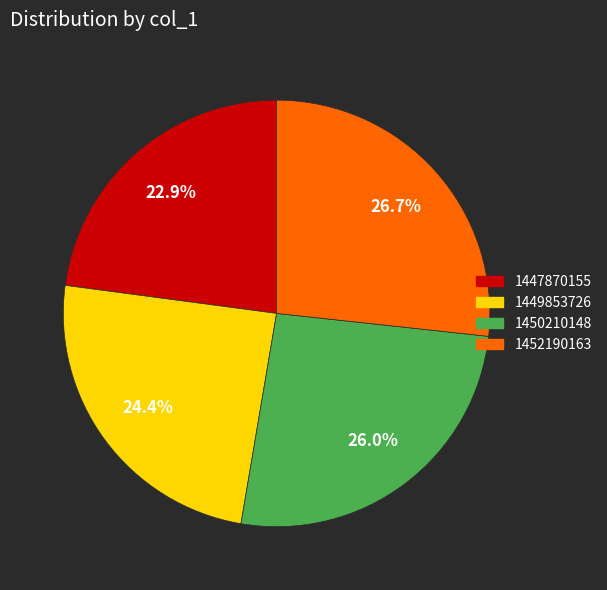

The 1449853726 slice represents 24% of the pie. True or false?

True